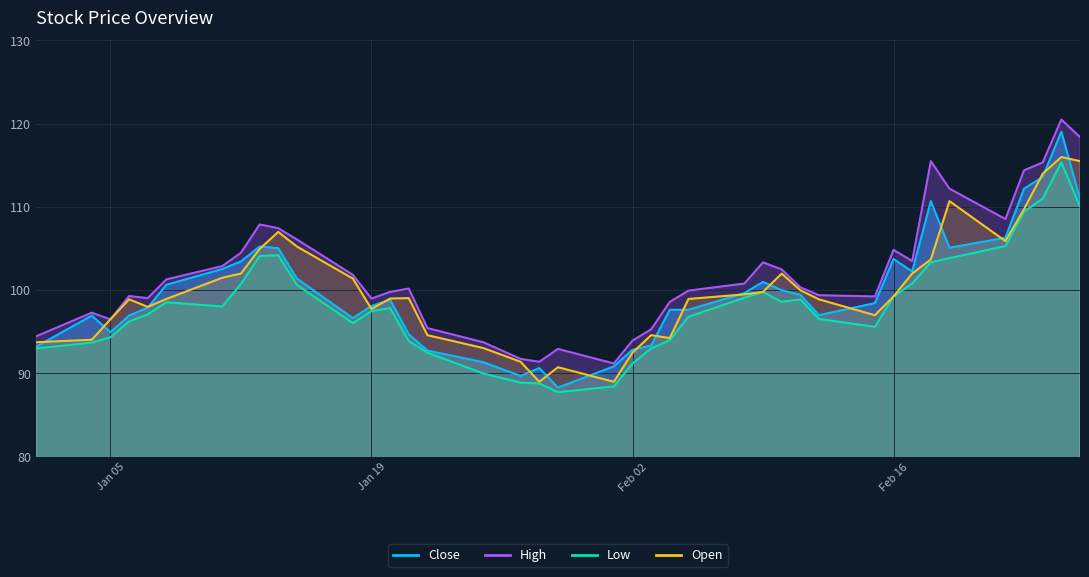

What value does the low series have at 2021-01-22?

92.5